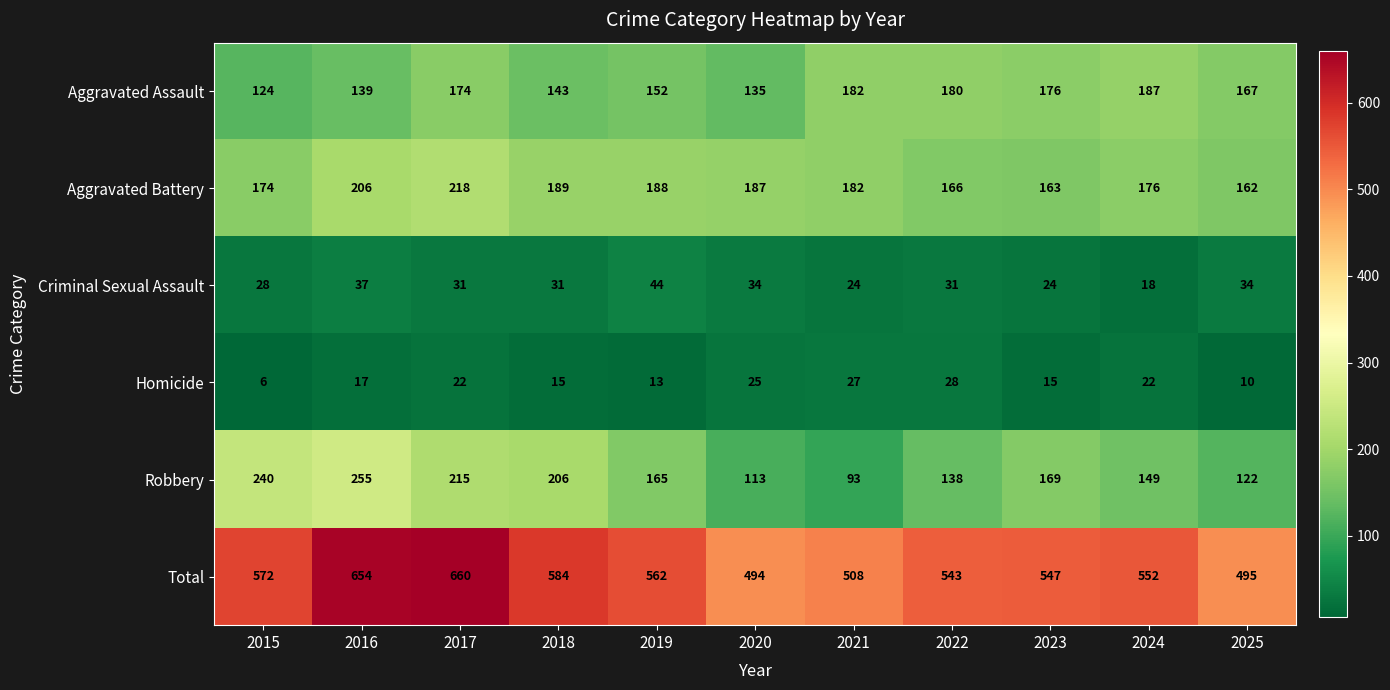

Which series has the largest range (max minus min)?

Total